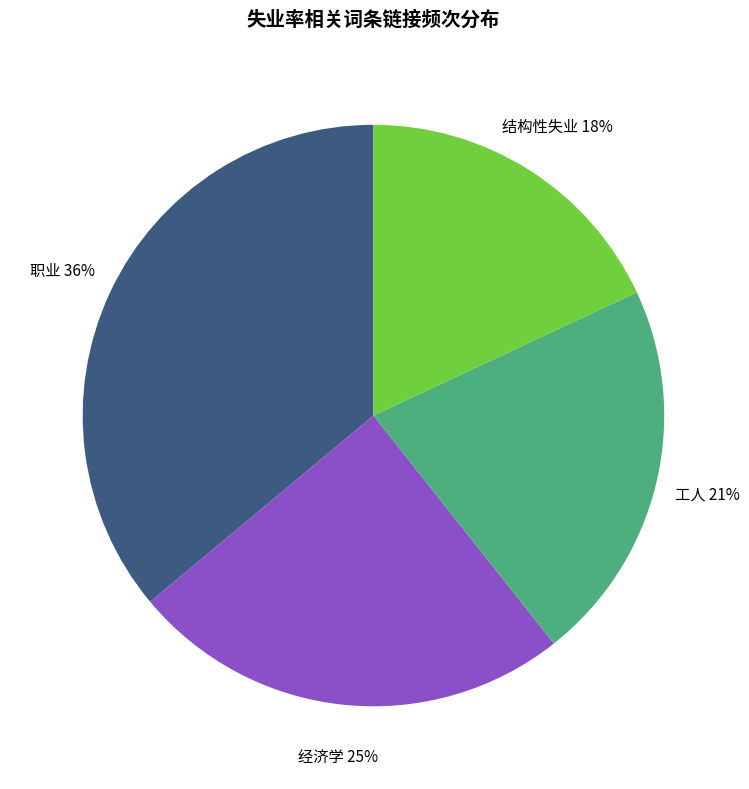

Is there any slice that represents more than half of the pie?

No